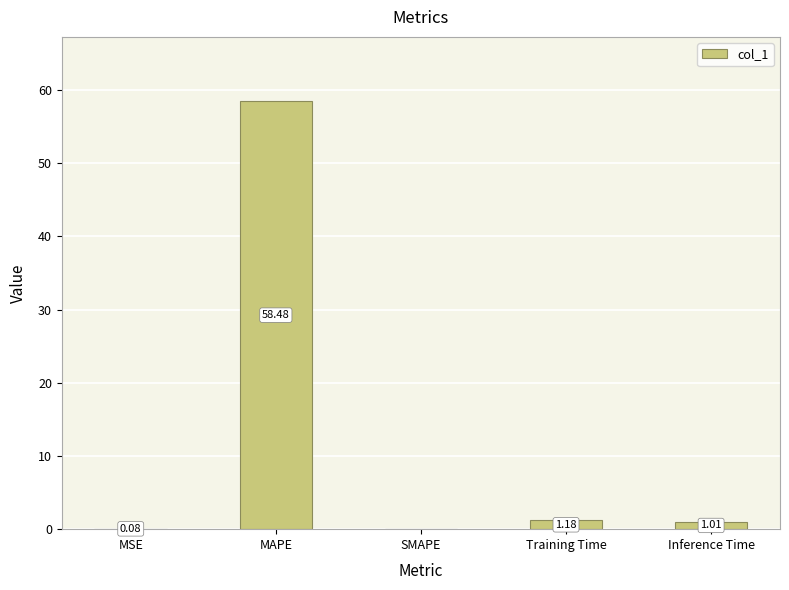

What is the change in value from Training Time to Inference Time?

-0.2